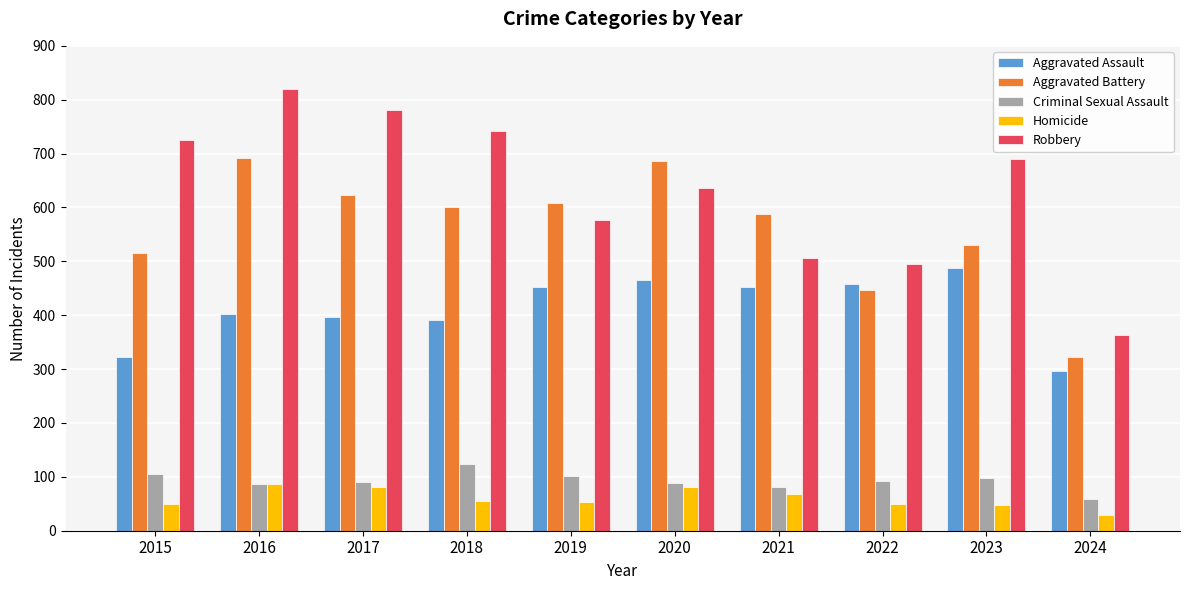

At 2015, list the series in order from largest to smallest.

Robbery, Aggravated Battery, Aggravated Assault, Criminal Sexual Assault, Homicide